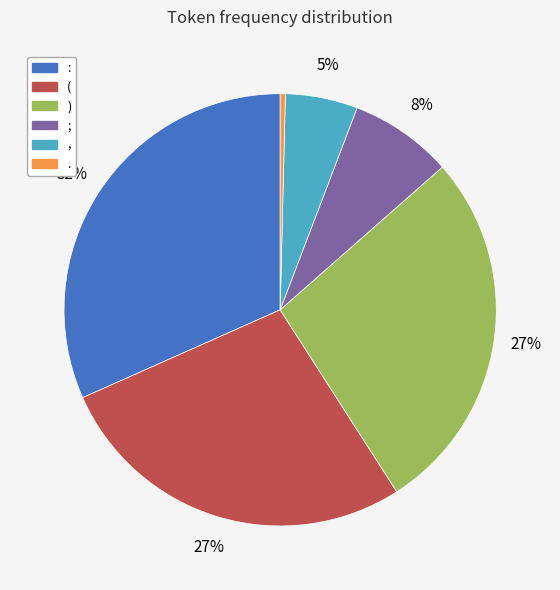

To the nearest percent, what is the combined percentage of ( and ;?

35%